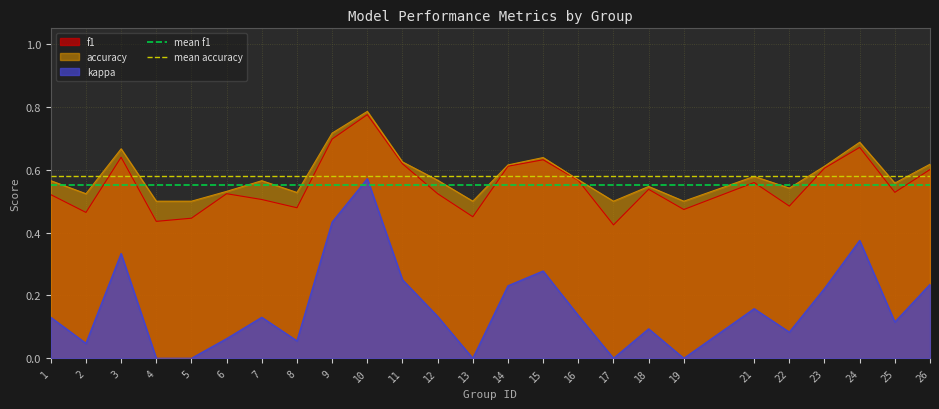

What is the value of the mean f1 point at the 2nd from the left?

0.6